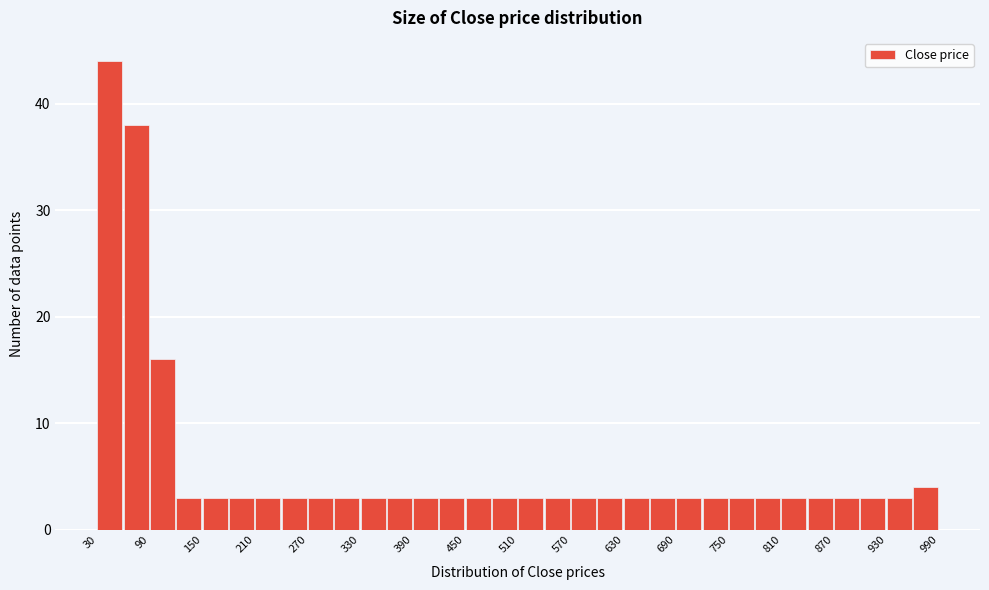

Read against the x-axis, roughly where is the centre of the tallest bar?

40